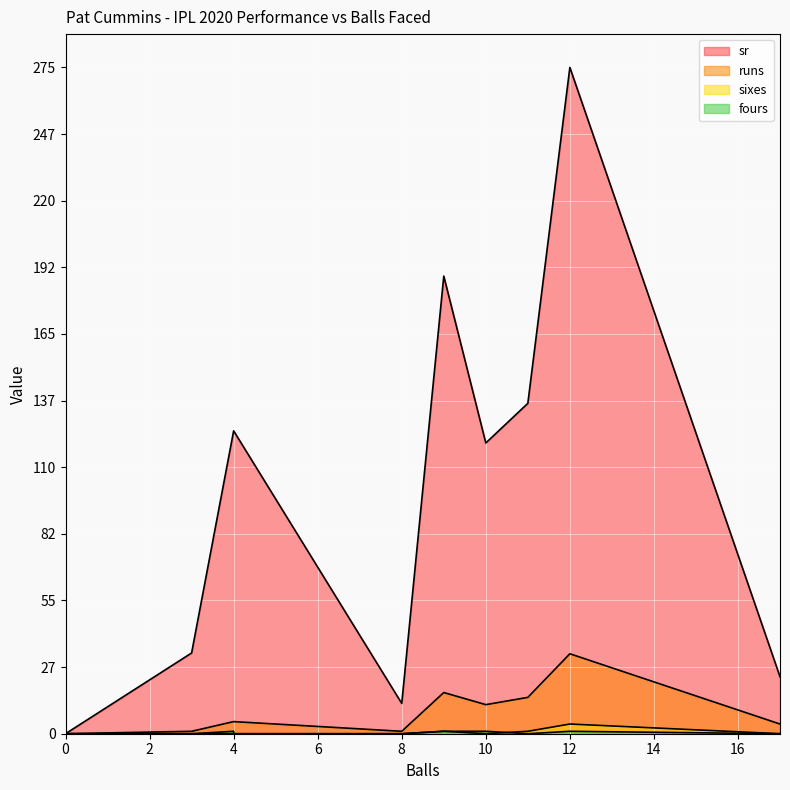

Where is sixes nearest to the value 2?

9